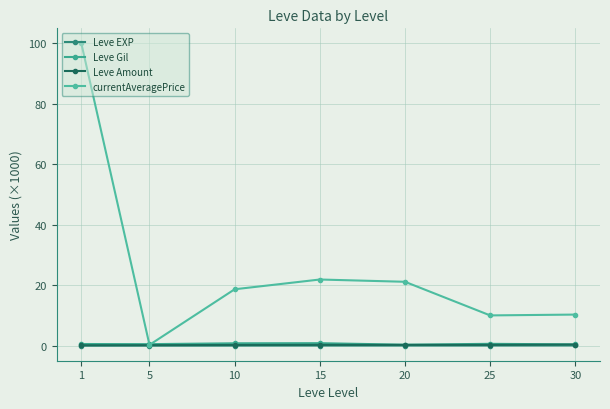

How many categories are shown in the chart?

7